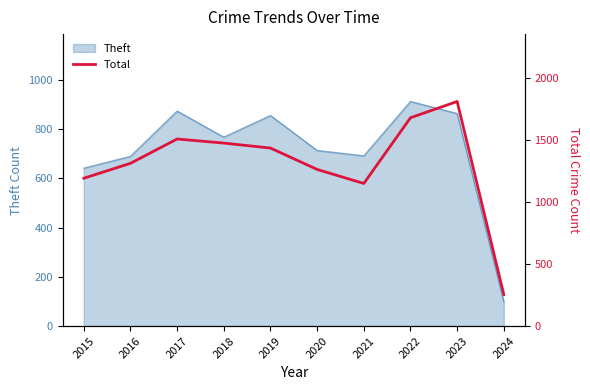

What is the sum of the values at 2022 and 2021?

2825